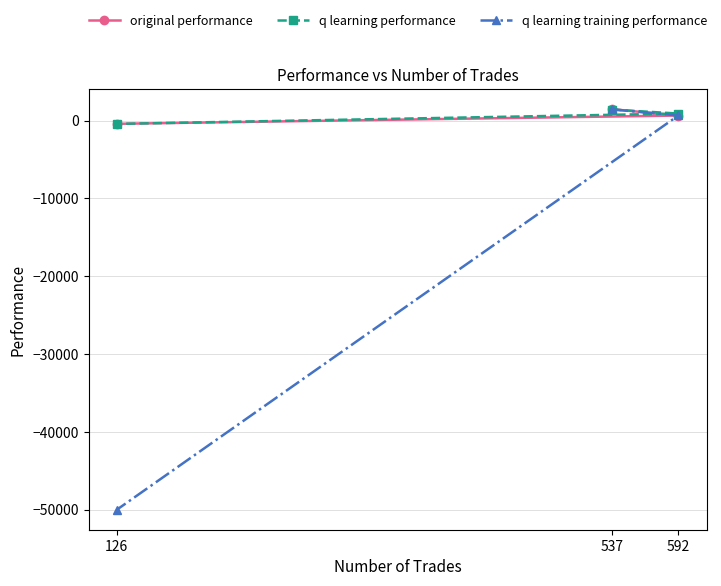

Between 126 and 537, which is larger?

537